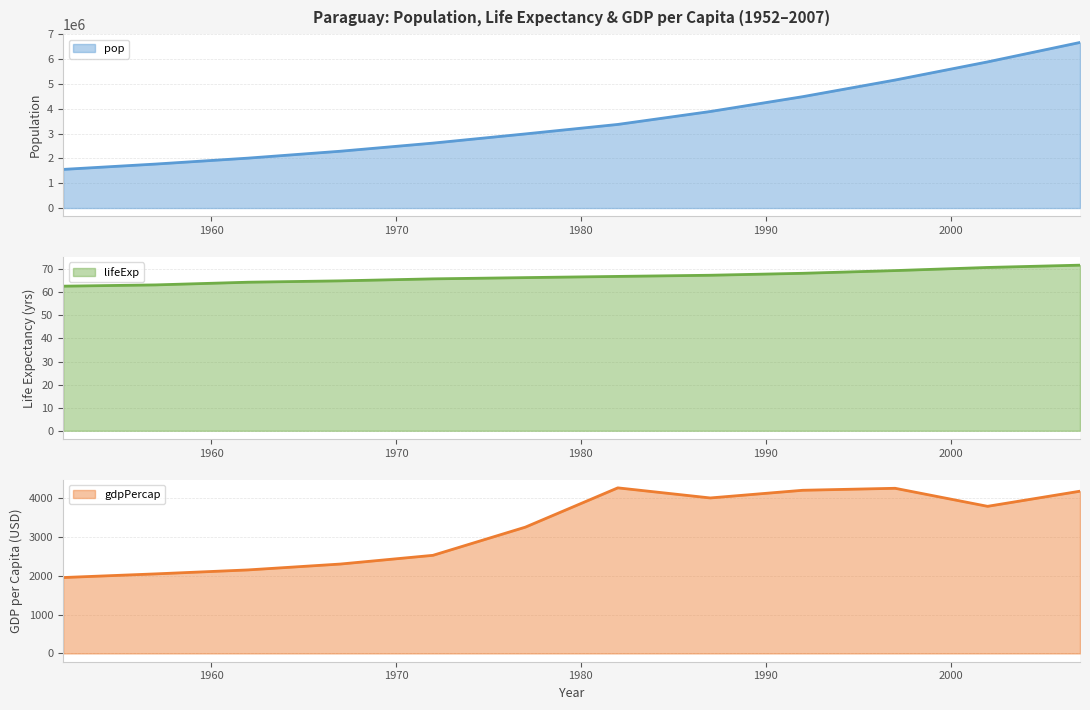

In gdpPercap, how many points are lower than both neighbors (excluding endpoints)?

2